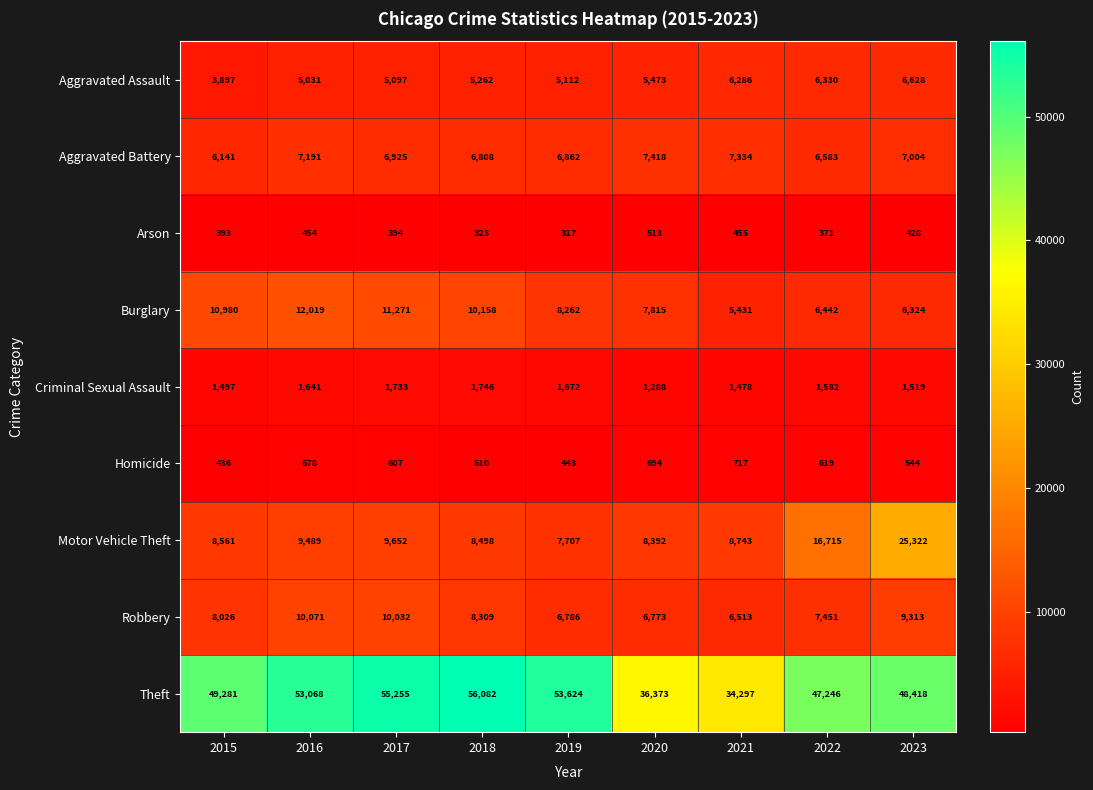

Rank the series by their maximum value, from lowest to highest.

Arson, Homicide, Criminal Sexual Assault, Aggravated Assault, Aggravated Battery, Robbery, Burglary, Motor Vehicle Theft, Theft